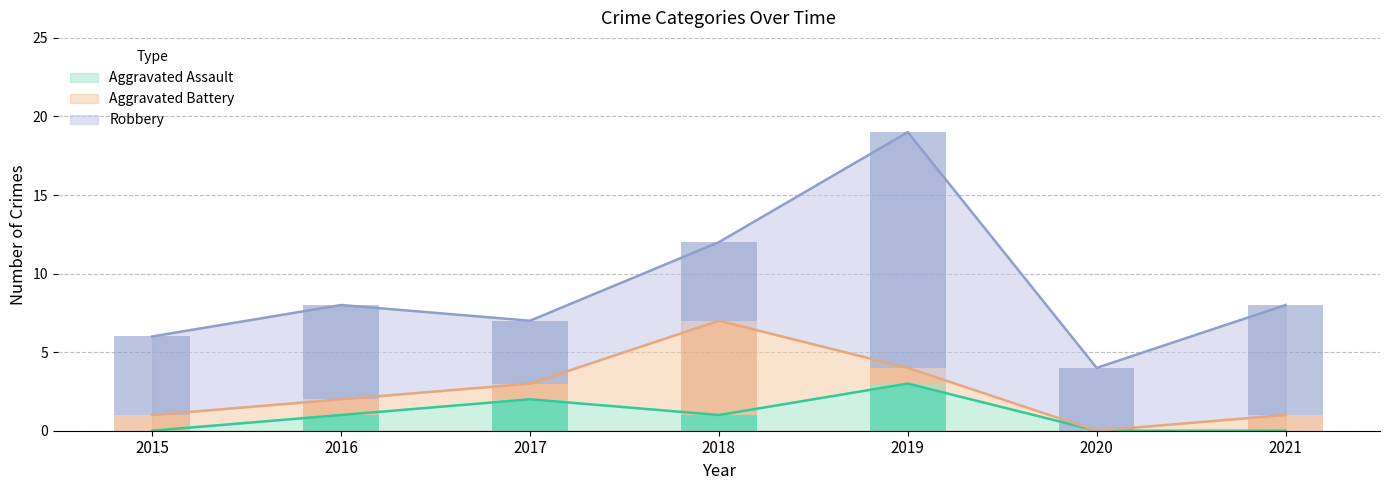

Which has a higher value, 2015 or 2016?

2016